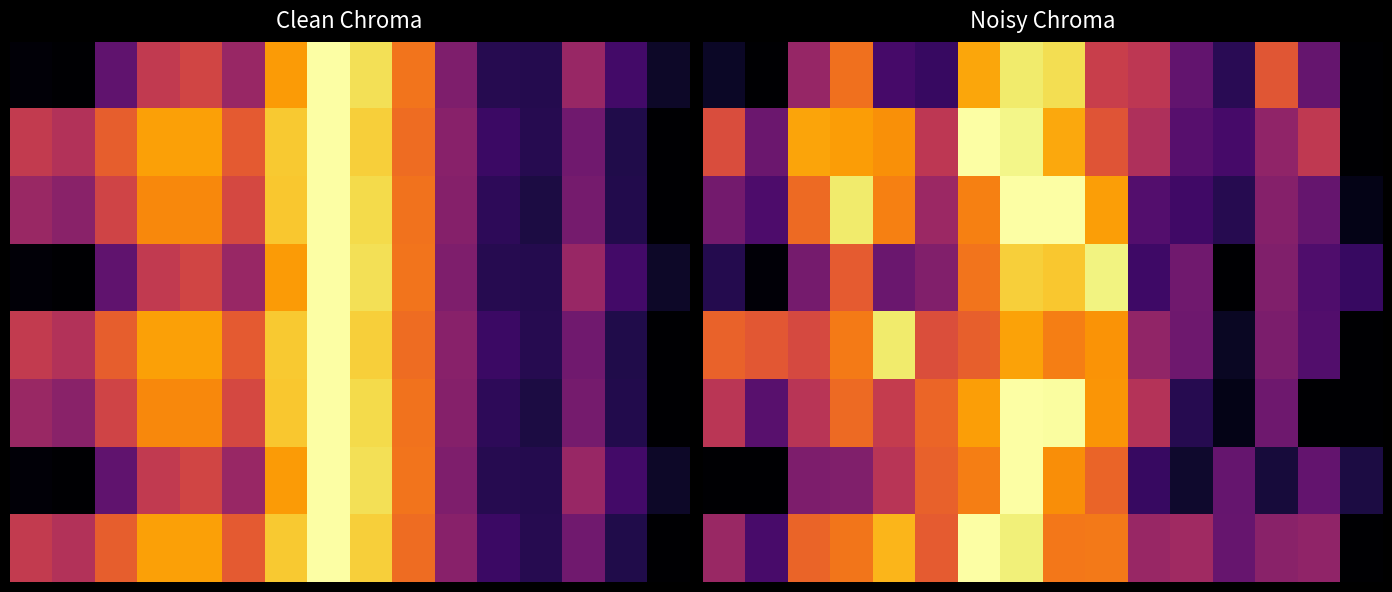

Count the number of categories in the chart.

16